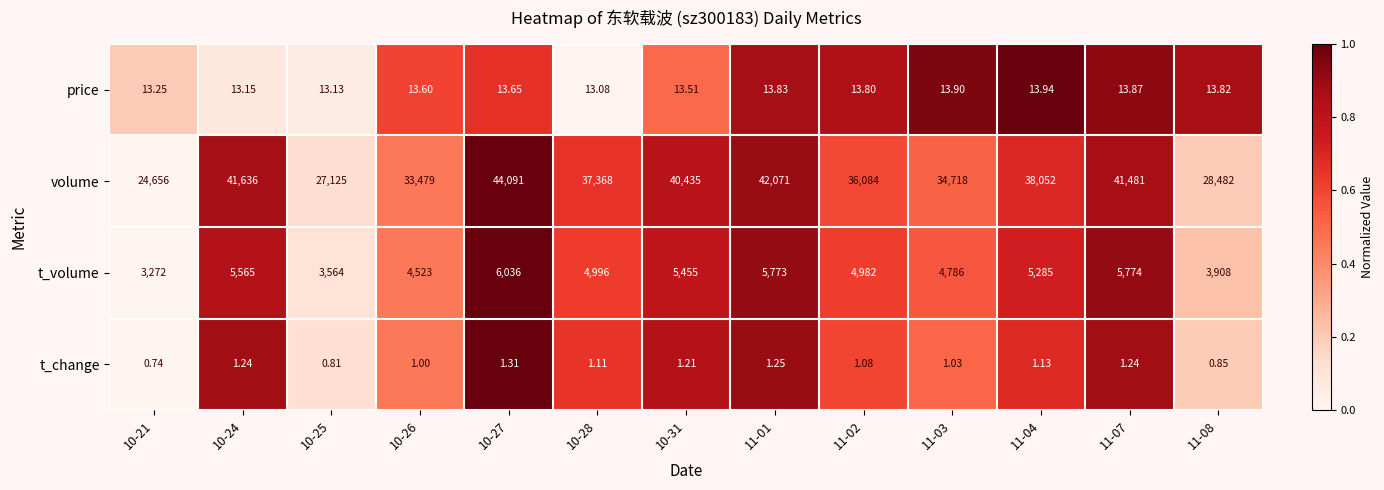

Which series has the largest total across all categories?

volume